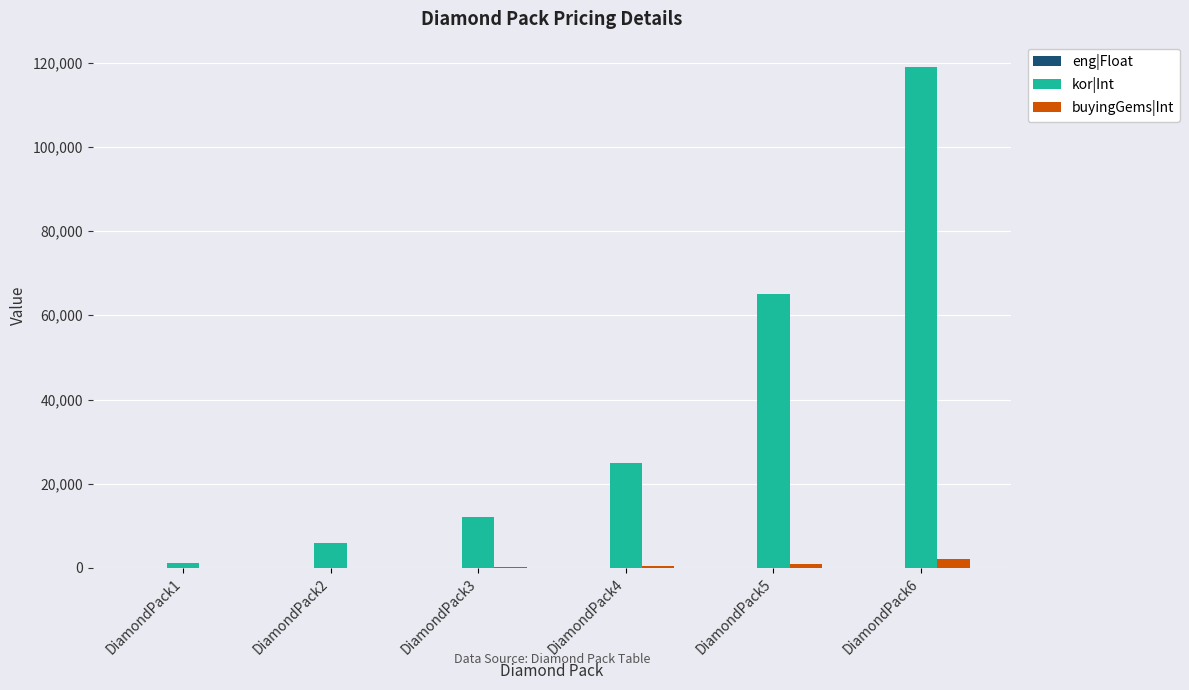

Where is kor|Int nearest to the value 60100?

DiamondPack5